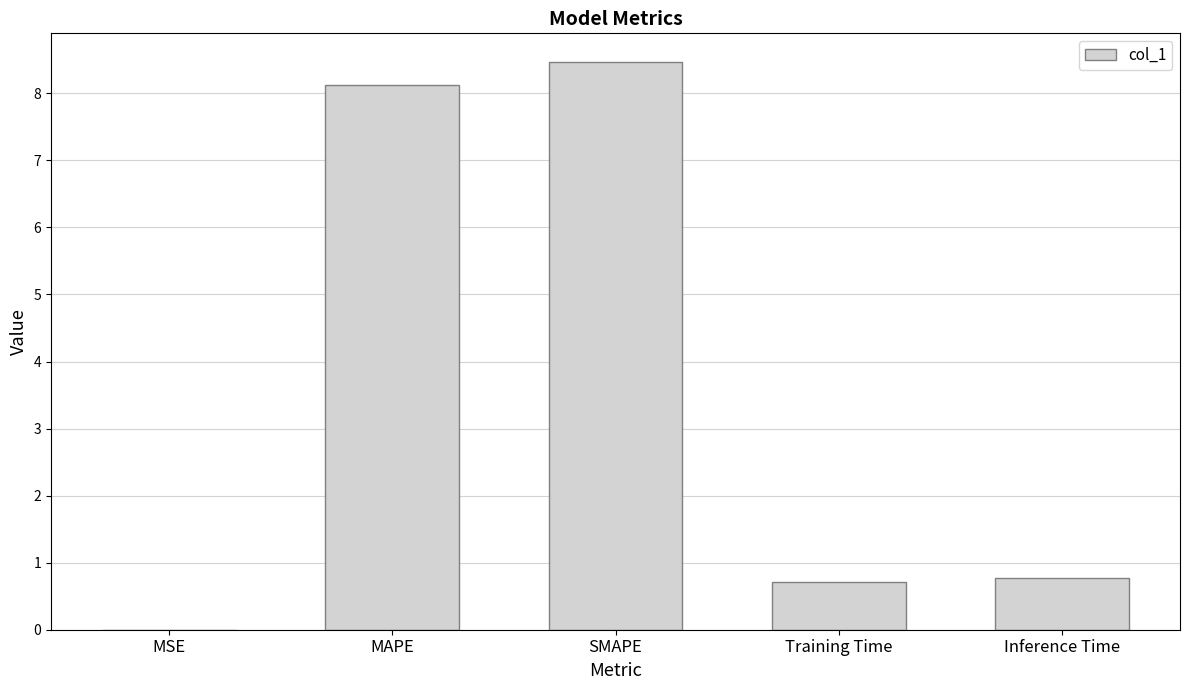

The chart shows a value of 8.1 at MAPE. True or false?

True